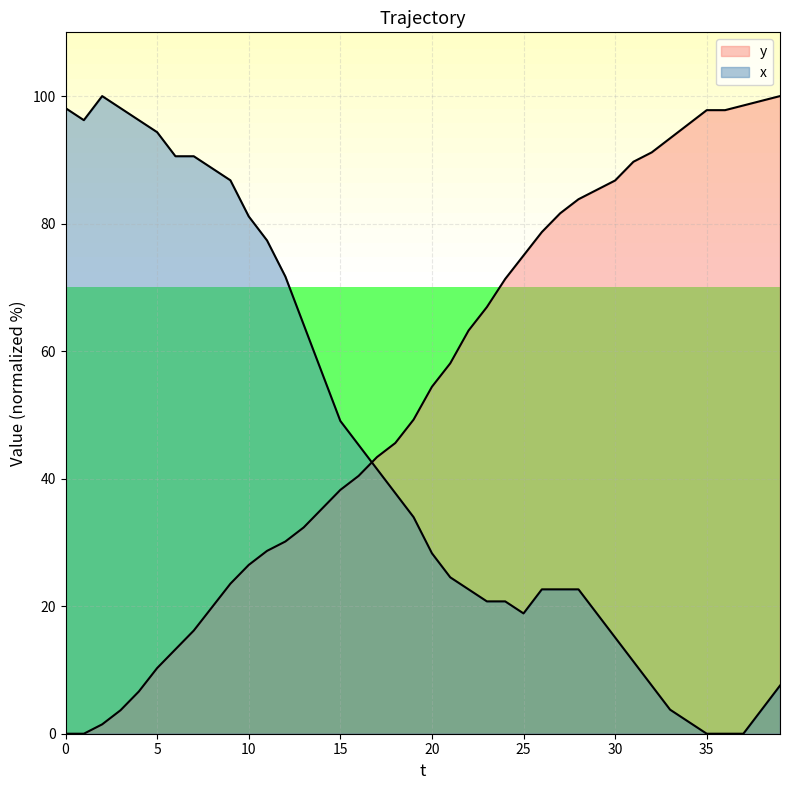

At which label is y closest to 50?

19